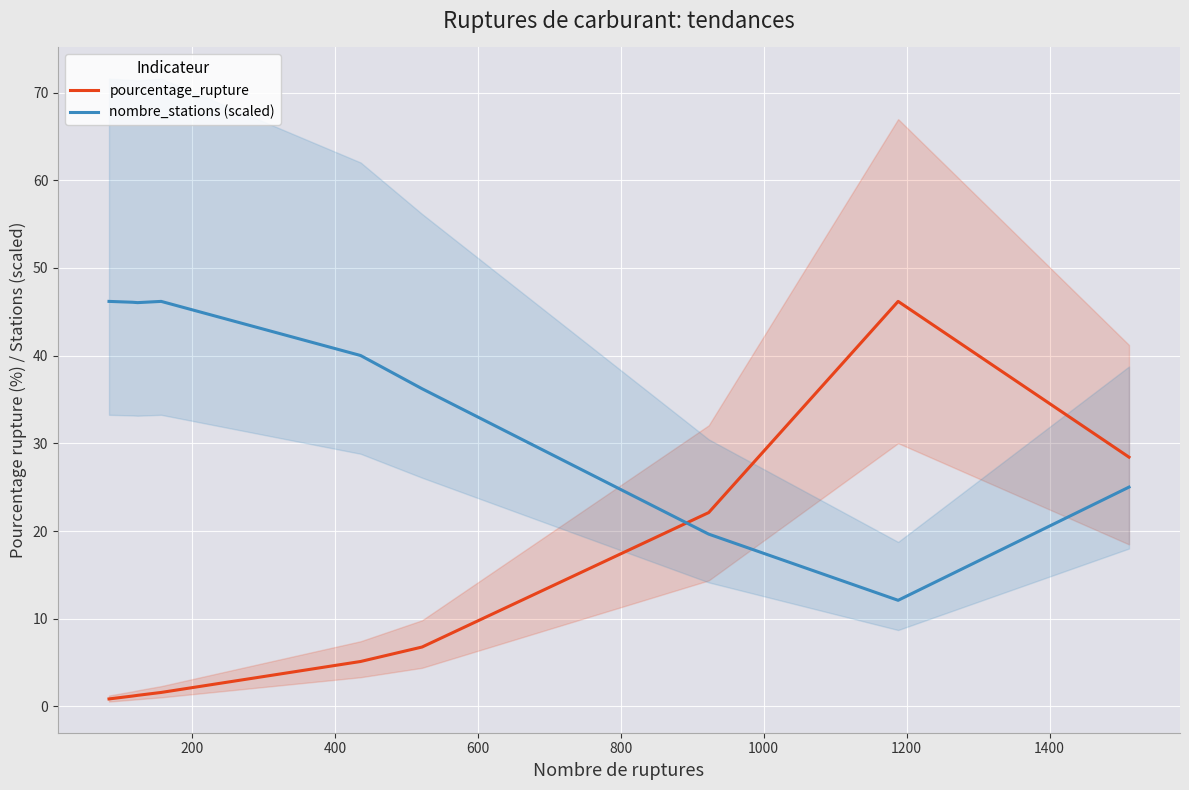

How many intersections are there between pourcentage_rupture and nombre_stations (scaled)?

1